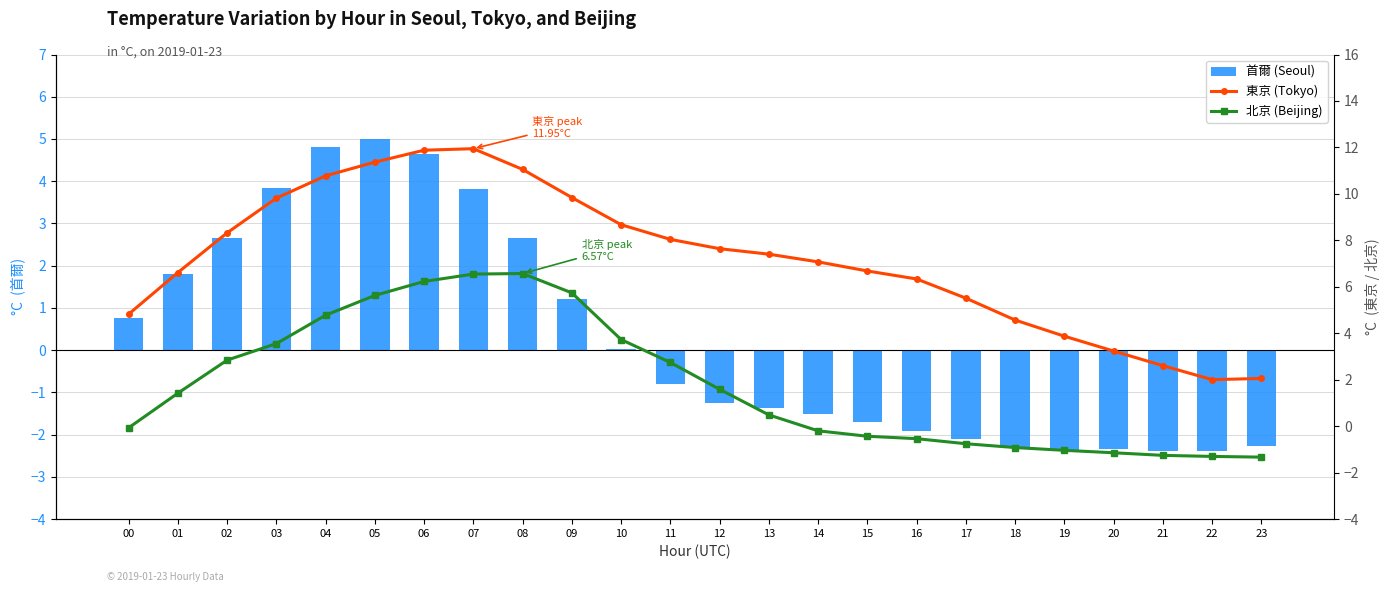

How many negative values does the 北京 (Beijing) series have?

11